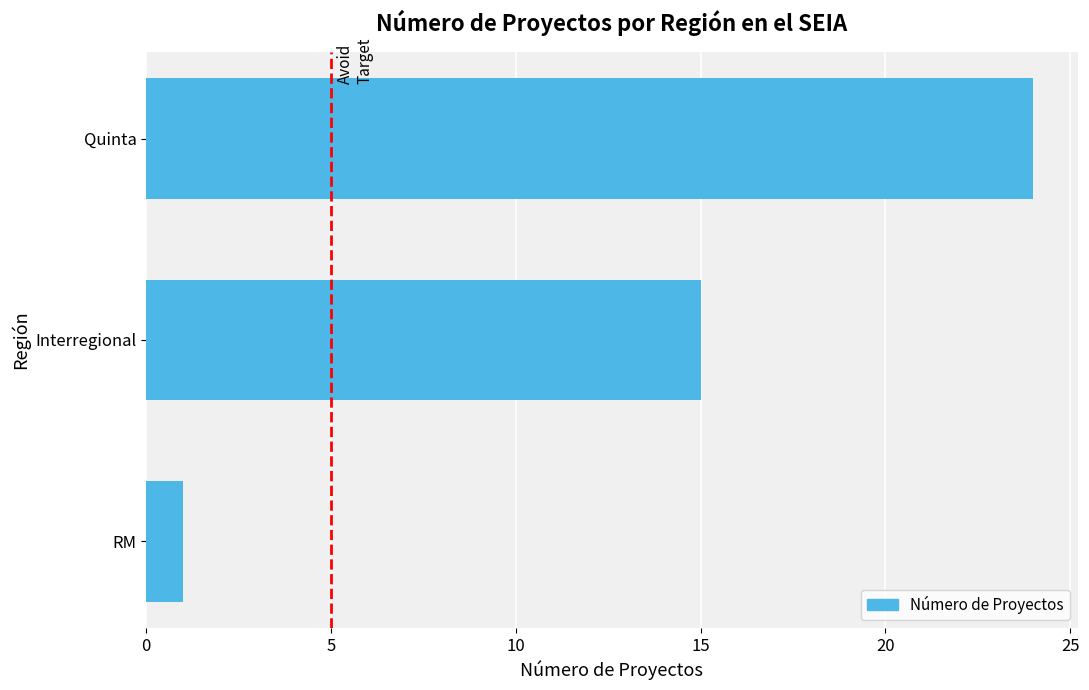

How many categories are shown in the chart?

3